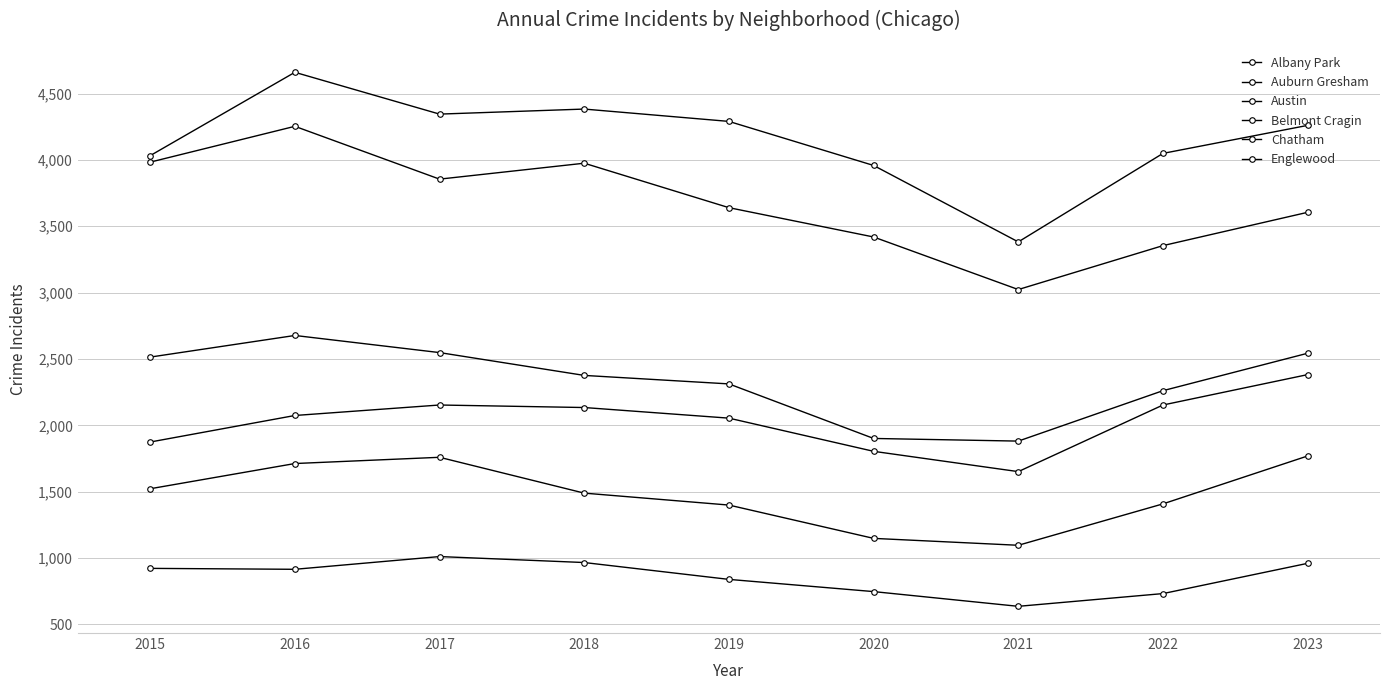

Which category has the highest value across all series?

2016